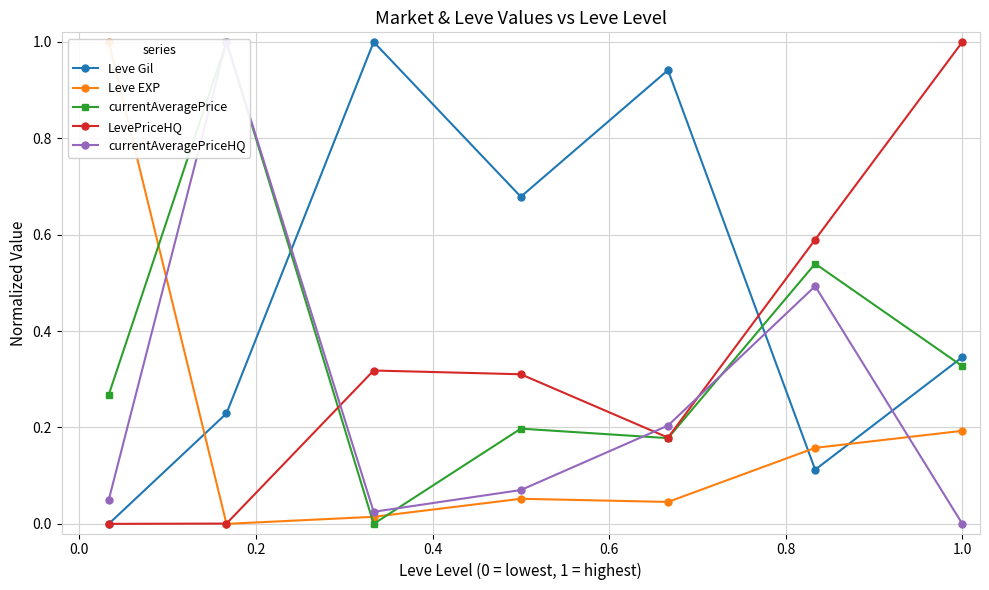

True or false: LevePriceHQ has more than 2 points higher than both neighbors.

False